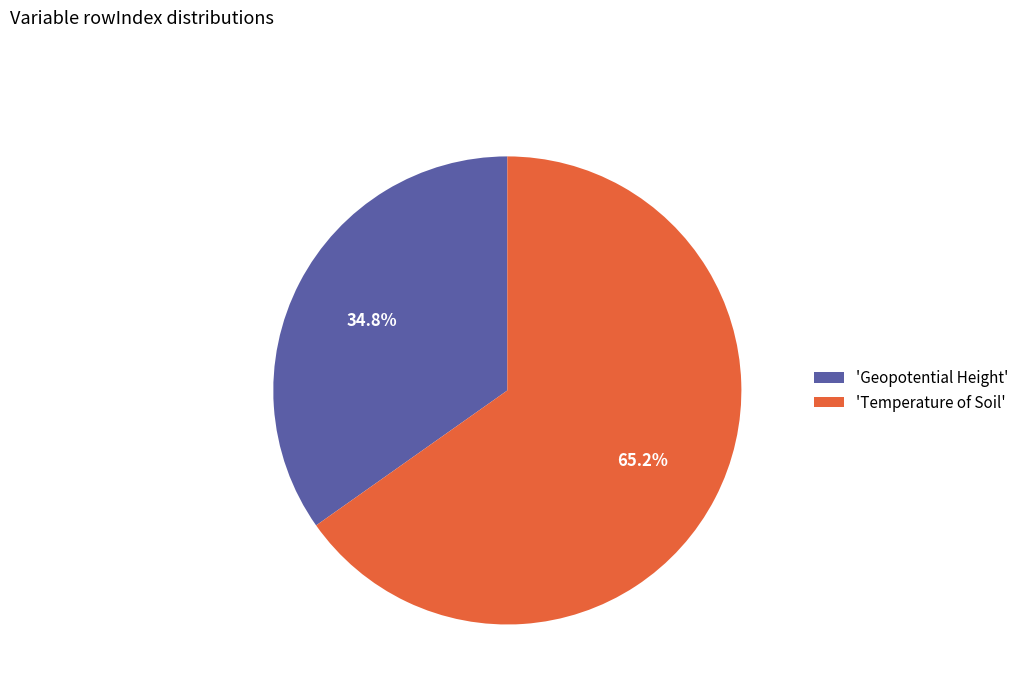

What is the smallest slice in the pie chart?

'Geopotential Height'